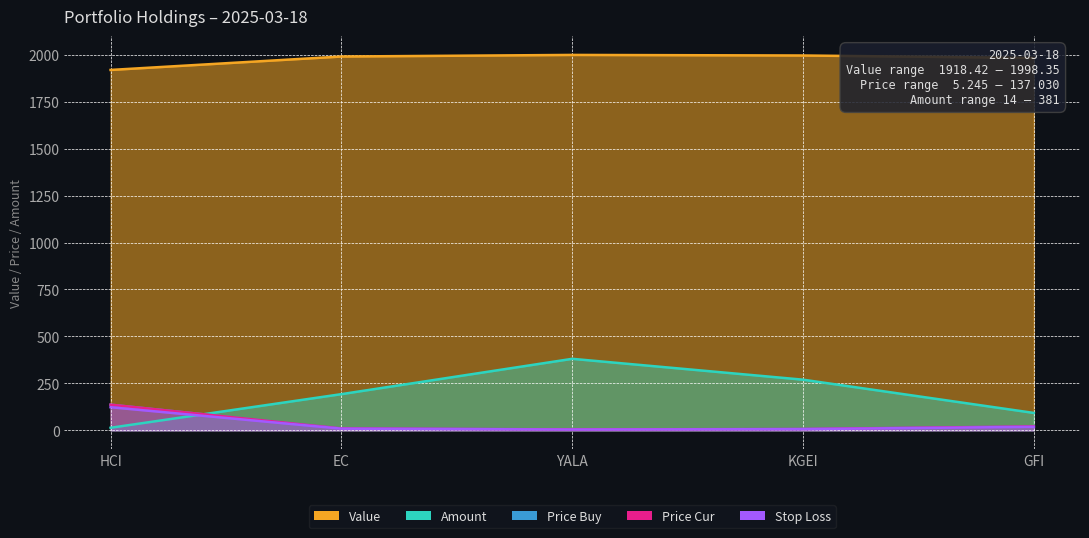

What is the sum of all price_buy values?

163.2